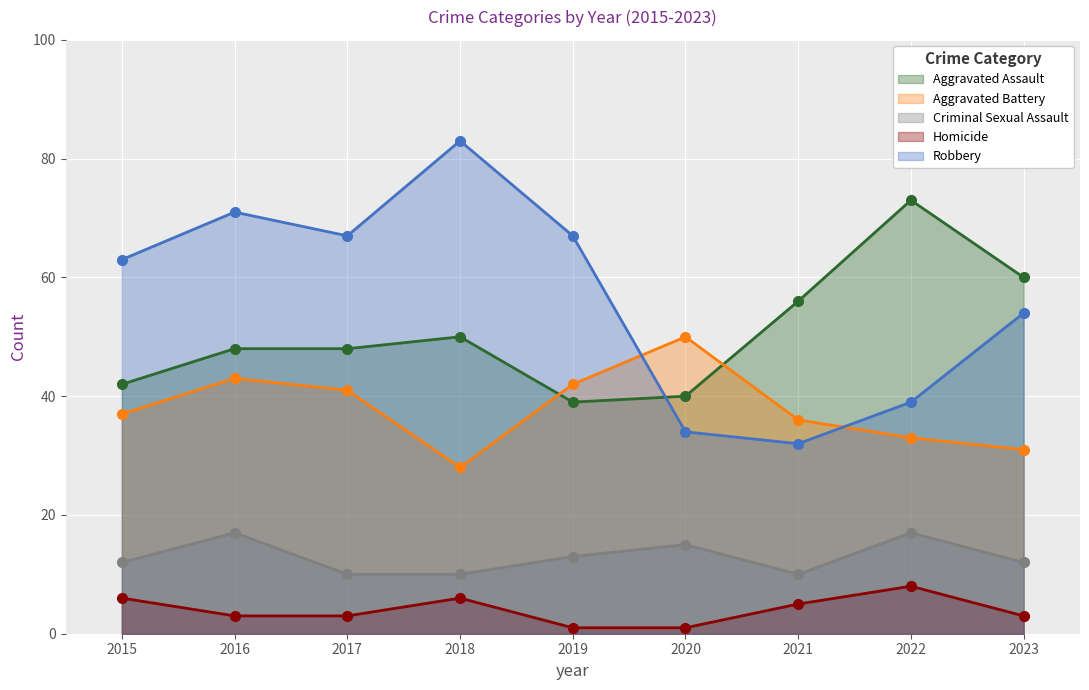

How many lines are shown in the chart?

5